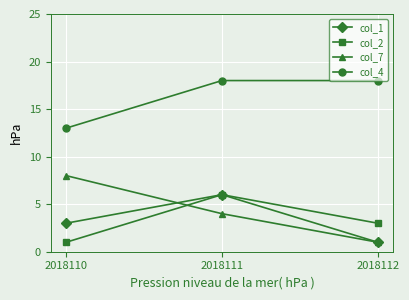

Does the chart have visible grid lines?

Yes